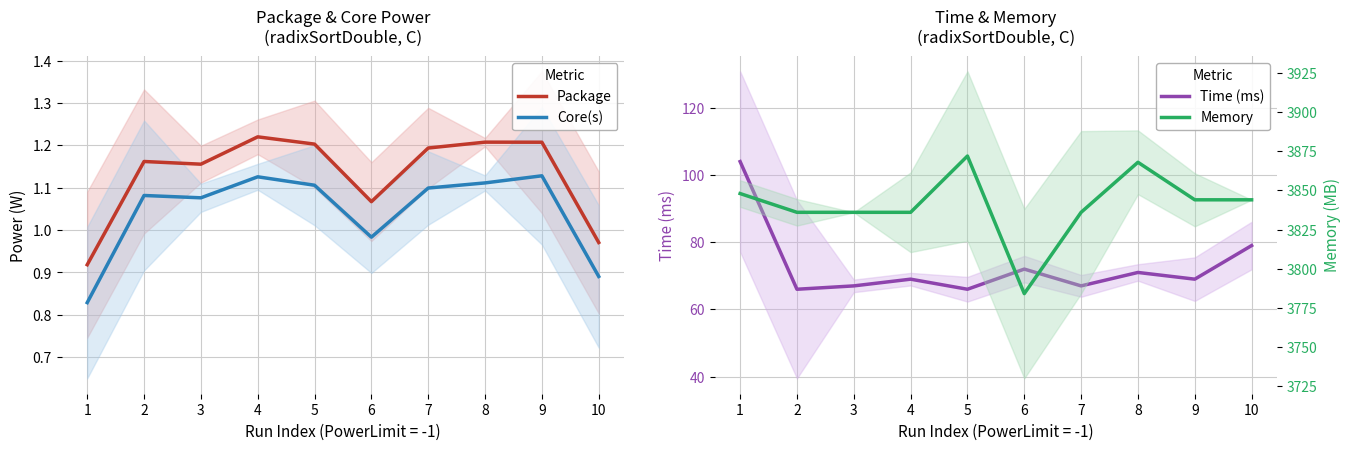

Which has a higher value, 5 or 6?

5